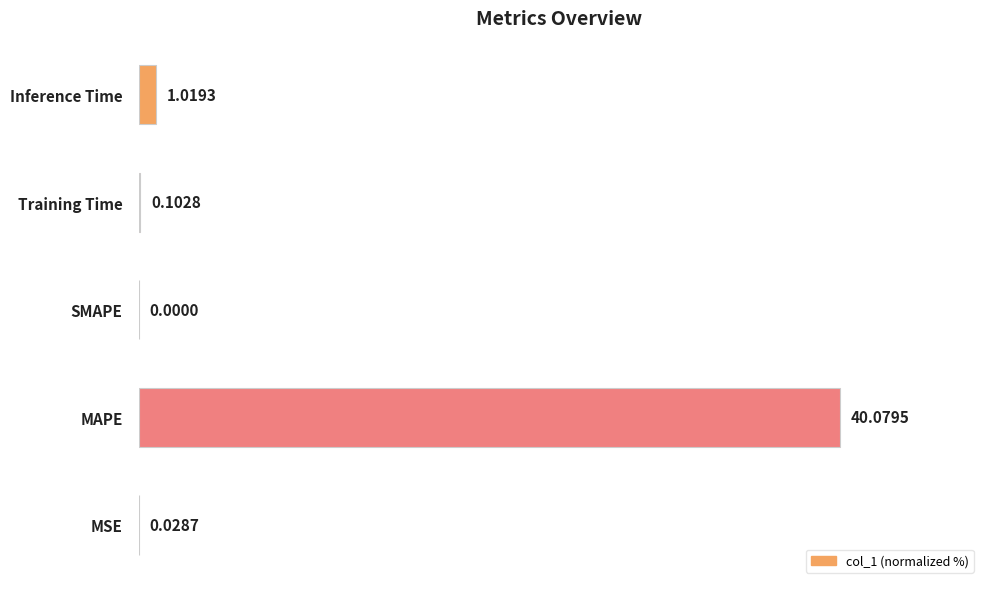

Count the number of categories in the chart.

5